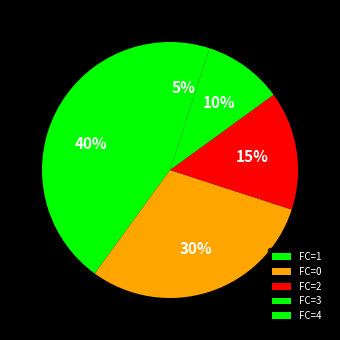

Is there a majority slice in this chart?

No